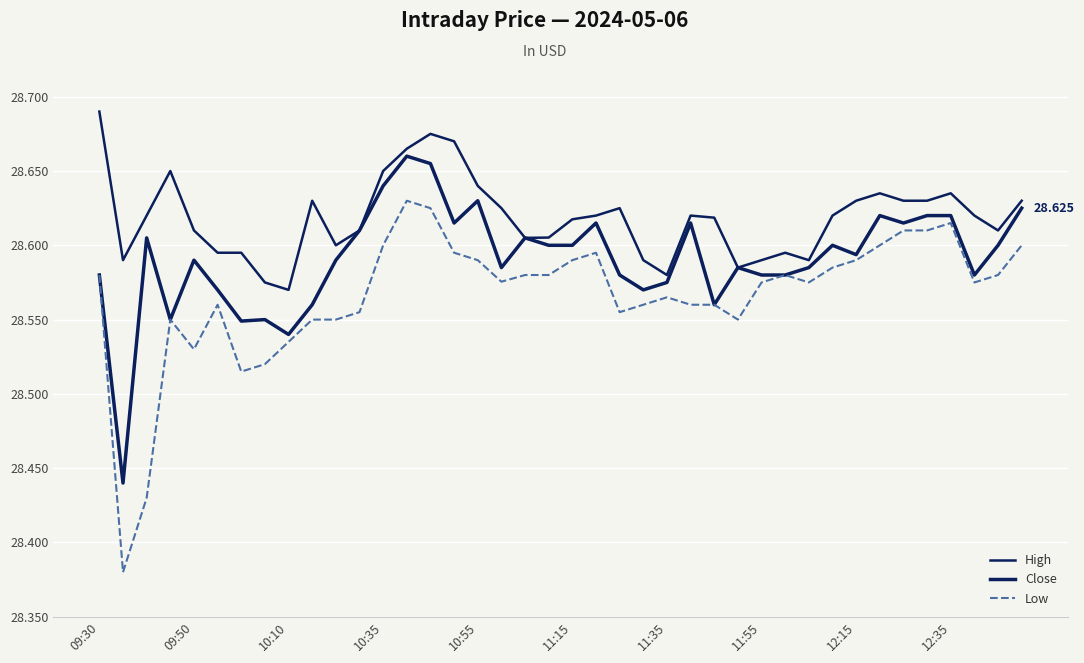

Which series has the largest range (max minus min)?

Low